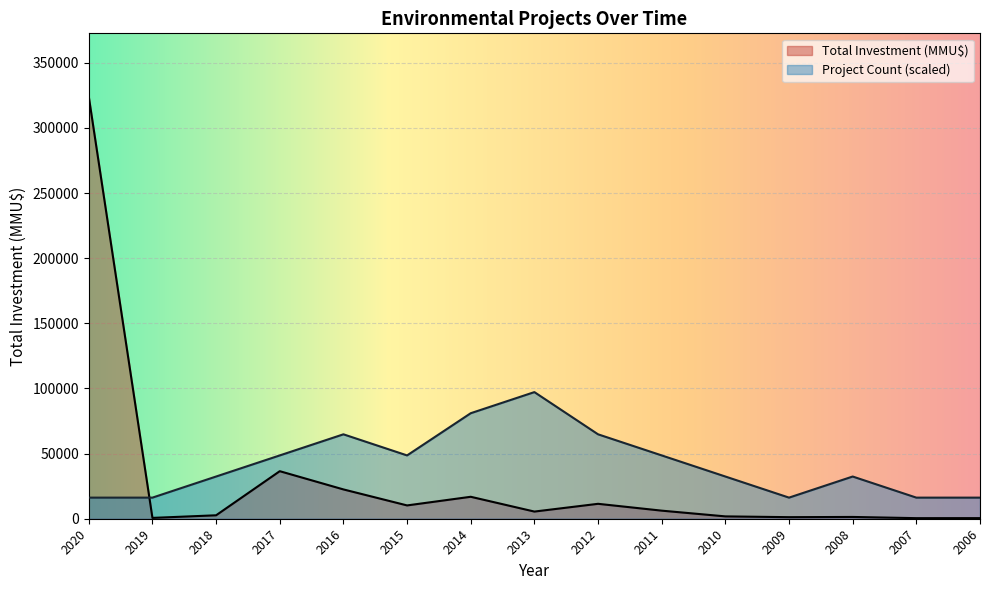

Reading left to right, extract all data points from this chart.

Project Count: 2020=16201	2019=16201	2018=32402	2017=48603	2016=64804	2015=48603	2014=81005	2013=97206	2012=64804	2011=48603	2010=32402	2009=16201	2008=32402	2007=16201	2006=16201
Total Investment (MMU$): 2020=324020	2019=640	2018=2640	2017=36500	2016=22500	2015=10215	2014=16850	2013=5500	2012=11451	2011=6200	2010=1800	2009=1200	2008=1370	2007=441	2006=462